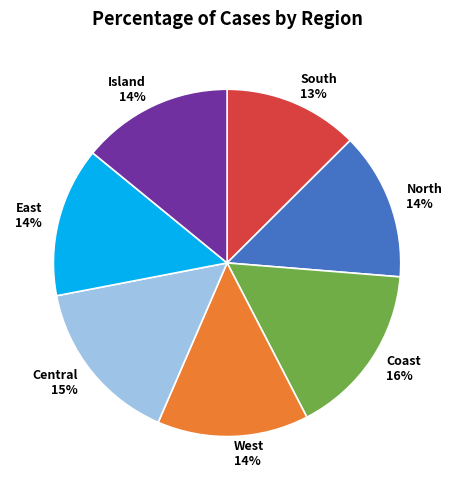

Which category has the smallest portion of the pie?

South